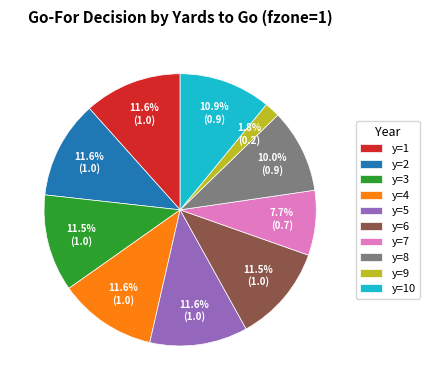

Do y=1 and y=3 together represent more than half of the pie?

No